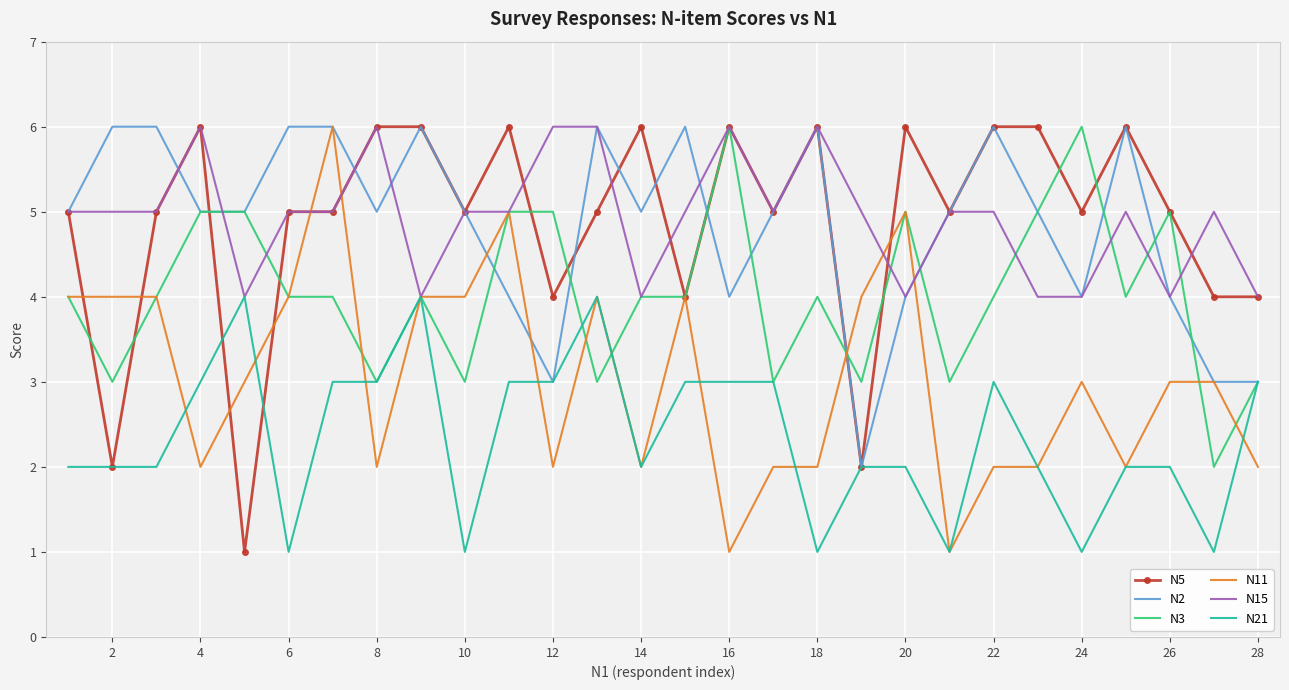

What is the greatest value displayed?

6